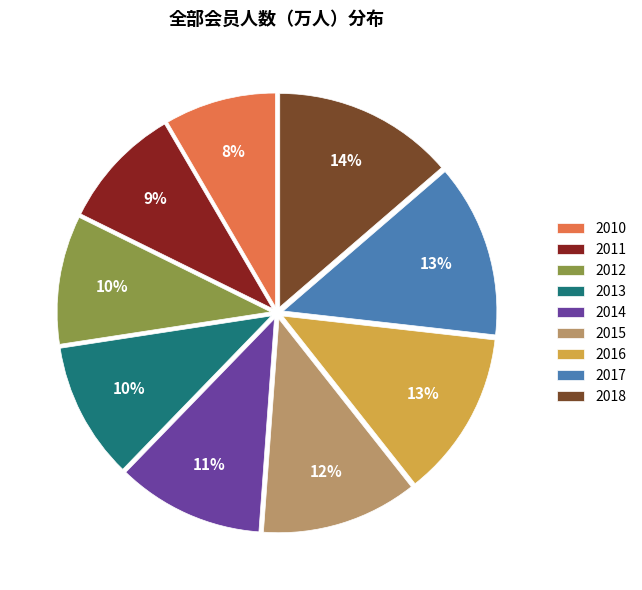

What is the ratio of the value at 2016 to the value at 2011?

1.4